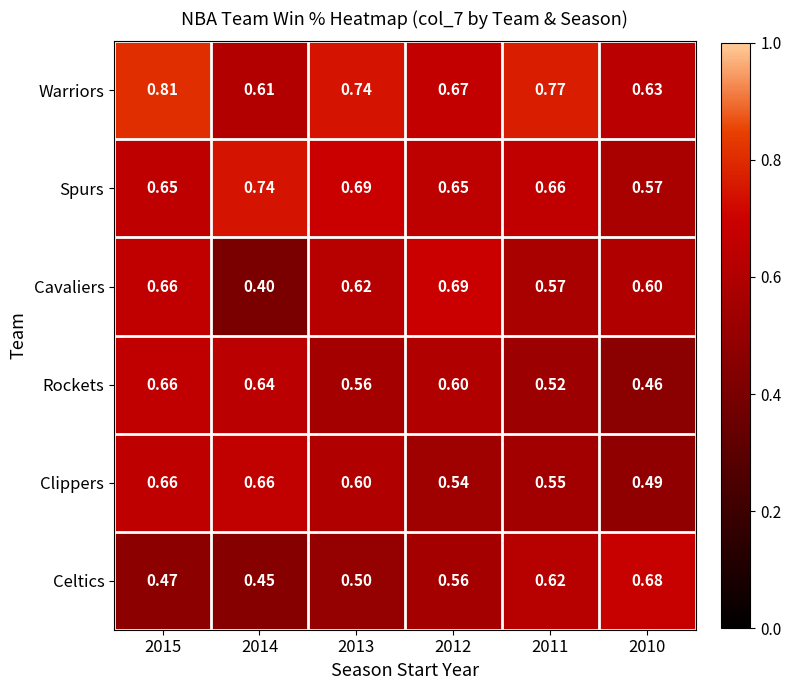

Which series has the largest range (max minus min)?

Cavaliers